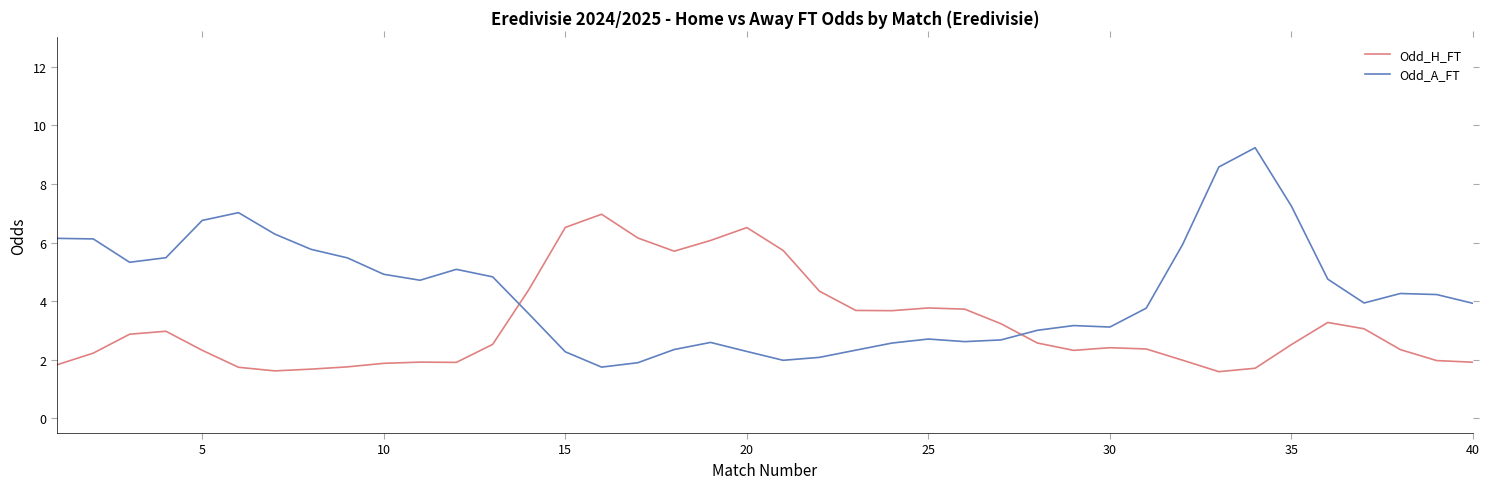

Rank the series by their average value, from lowest to highest.

Odd_H_FT, Odd_A_FT